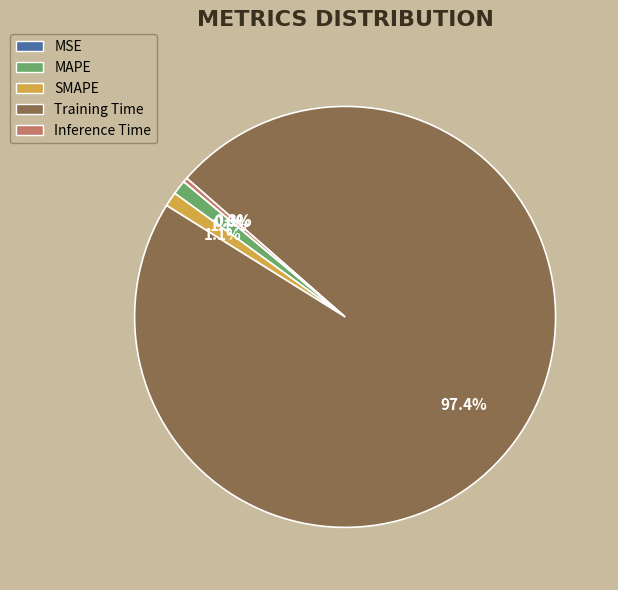

What is the largest slice in the pie chart?

Training Time